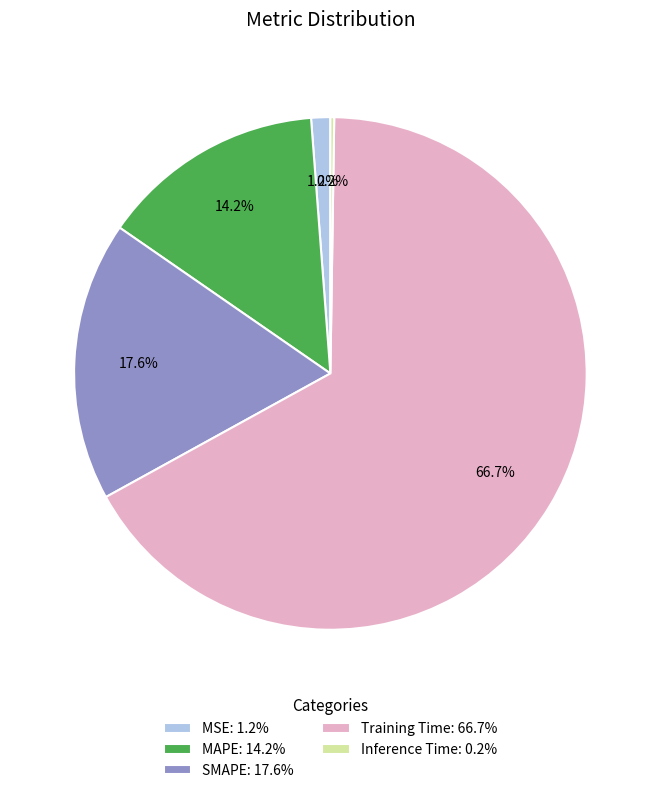

Is Training Time the majority of the pie?

Yes